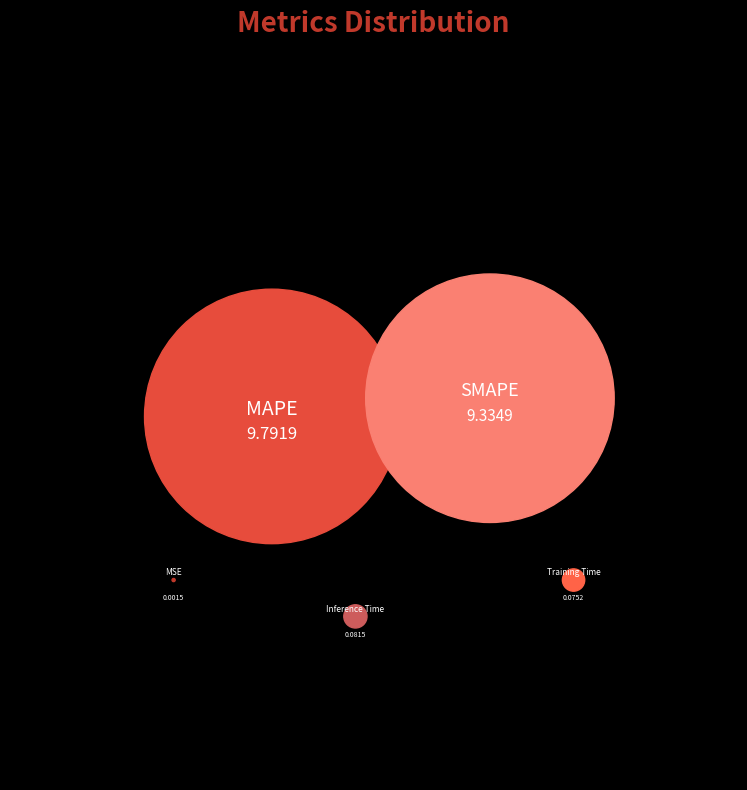

How many slices are in this pie chart?

5